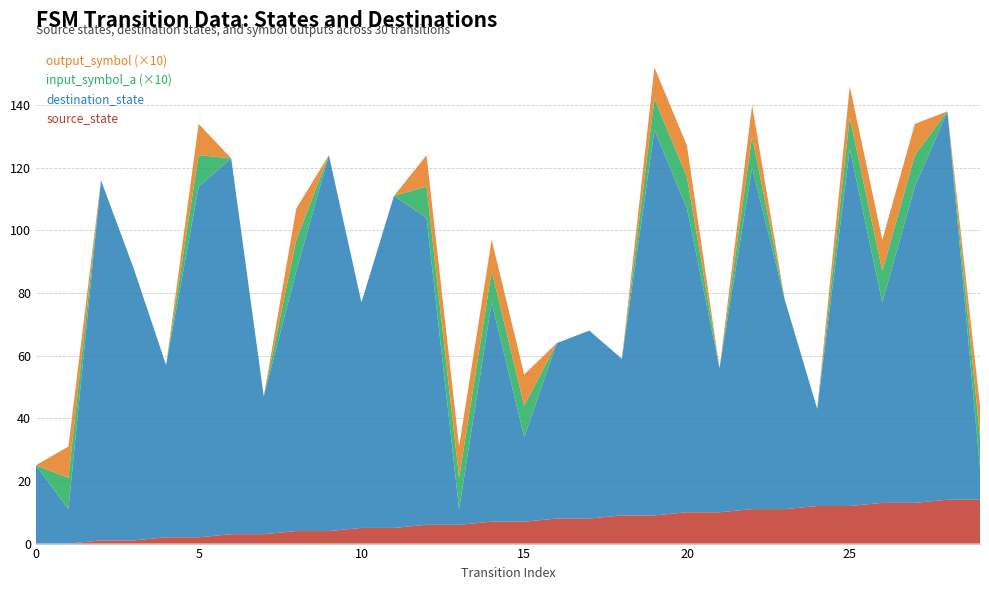

Reading left to right, what are all the values shown in this chart?

source_state: 0	0	1	1	2	2	3	3	4	4	5	5	6	6	7	7	8	8	9	9	10	10	11	11	12	12	13	13	14	14
destination_state: 25	11	115	87	55	112	120	44	83	120	72	106	98	5	70	27	56	60	50	123	97	46	109	67	31	114	64	101	124	10
input_symbol_a: 0	1	0	0	0	1	0	0	1	0	0	0	1	1	1	1	0	0	0	1	1	0	1	0	0	1	1	1	0	1
output_symbol: 0	1	0	0	0	1	0	0	1	0	0	0	1	1	1	1	0	0	0	1	1	0	1	0	0	1	1	1	0	1